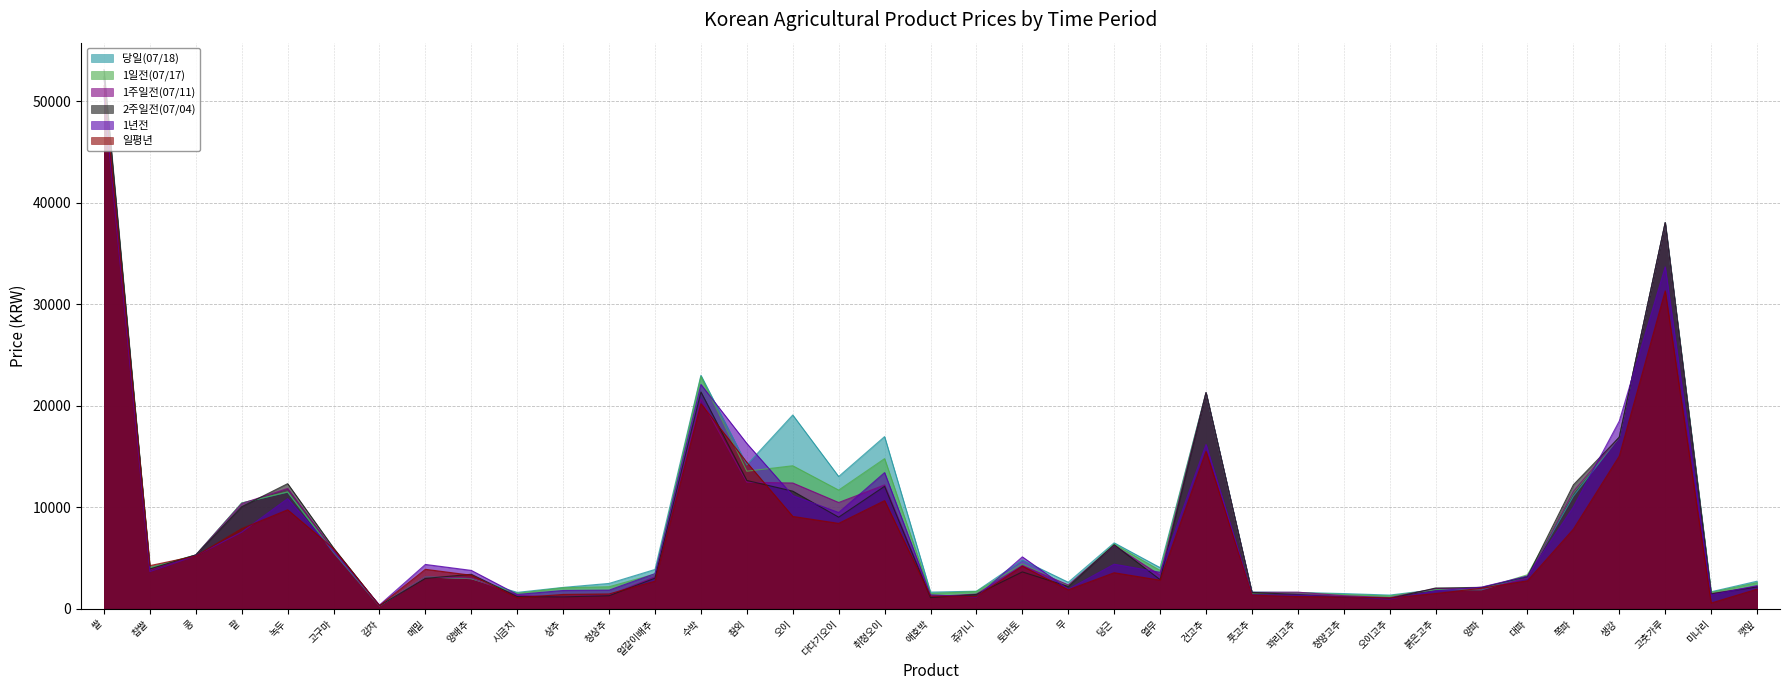

How many lines are shown in the chart?

6